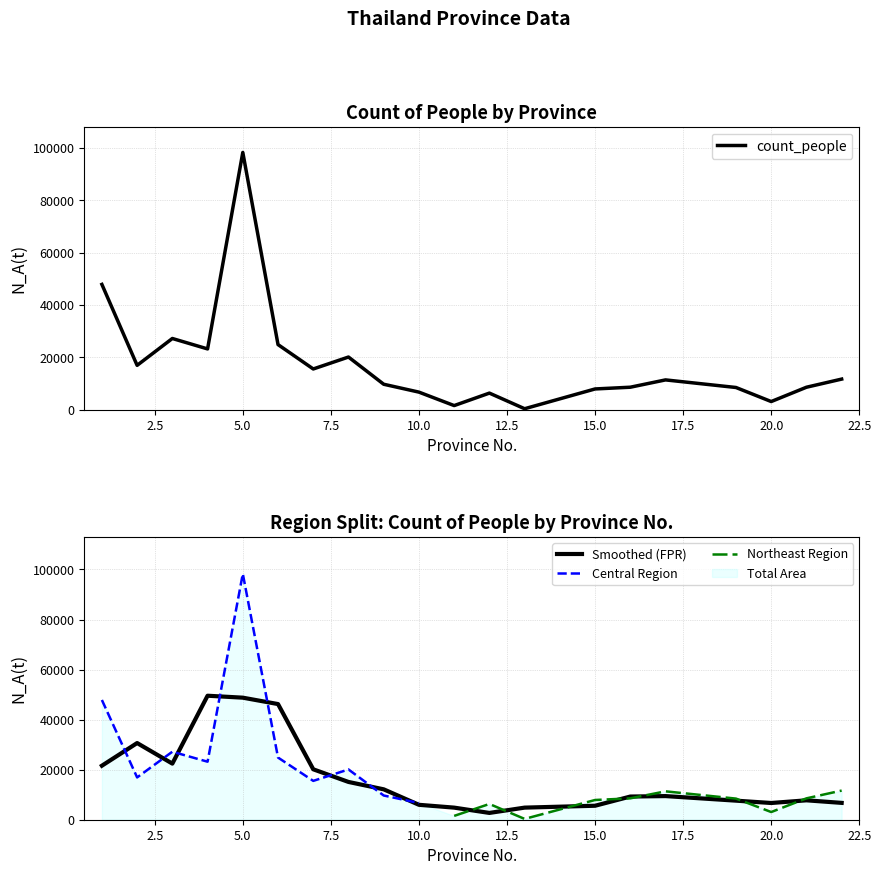

True or false: there are more than 0 points higher than both neighbors.

True